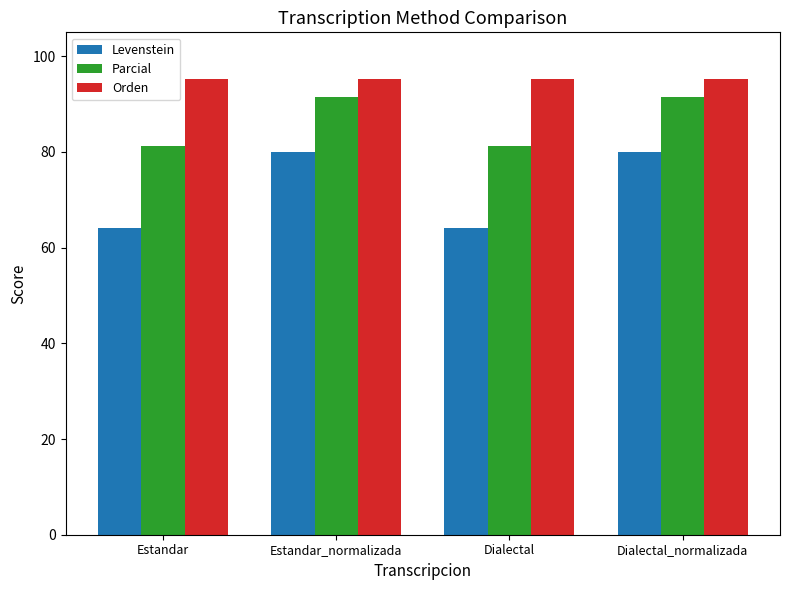

Is the value of Levenstein at Dialectal_normalizada greater than the value of Orden at Dialectal_normalizada?

No